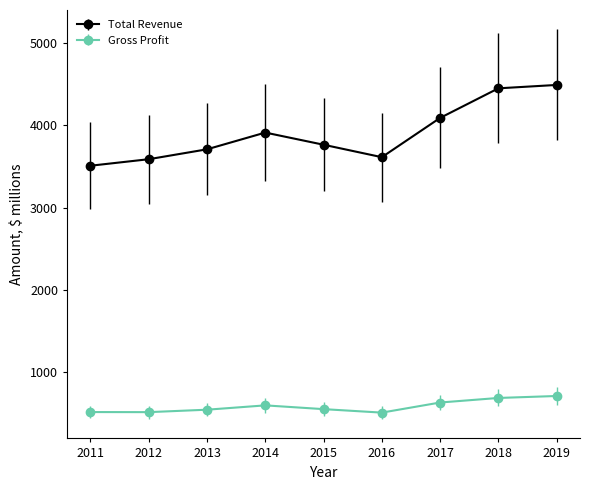

What are all the series names shown in the legend?

Total Revenue, Gross Profit